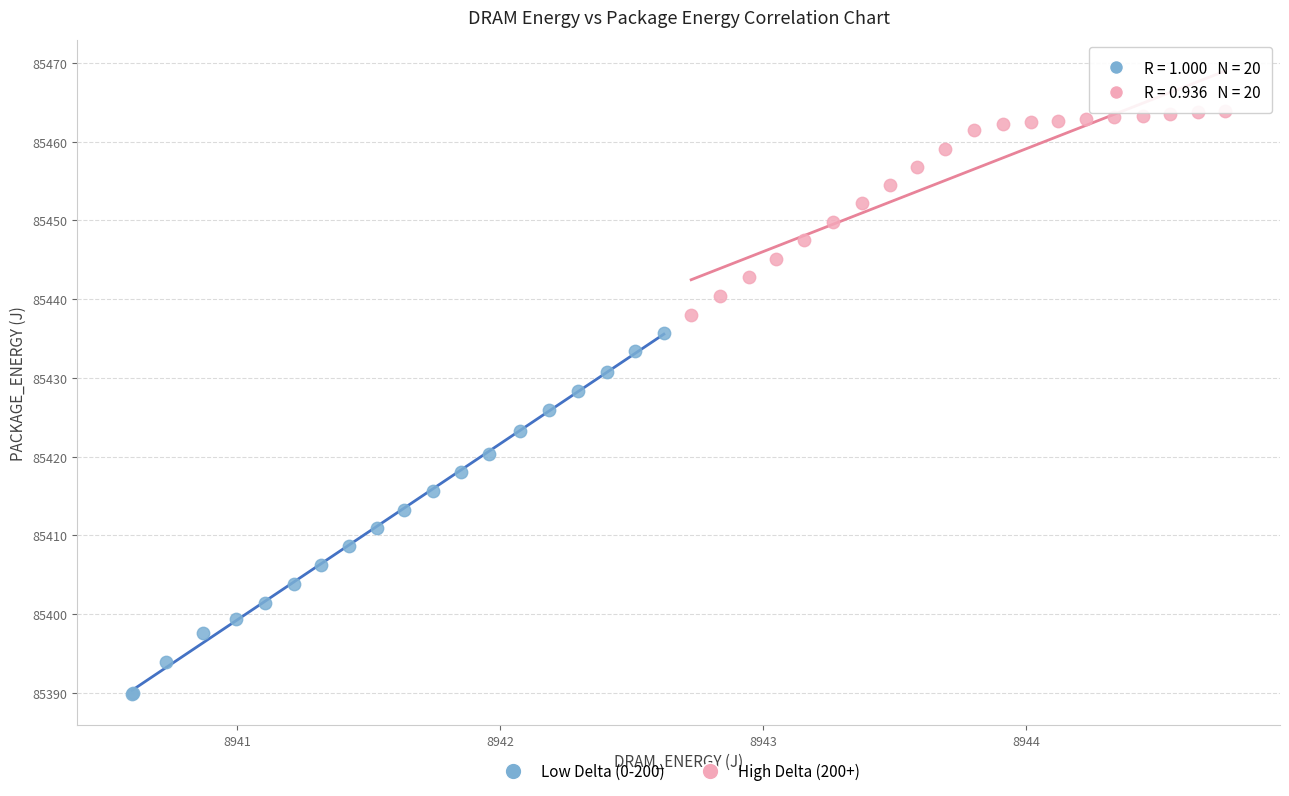

What are all the series names shown in the legend?

Low Delta (0-200), High Delta (200+)